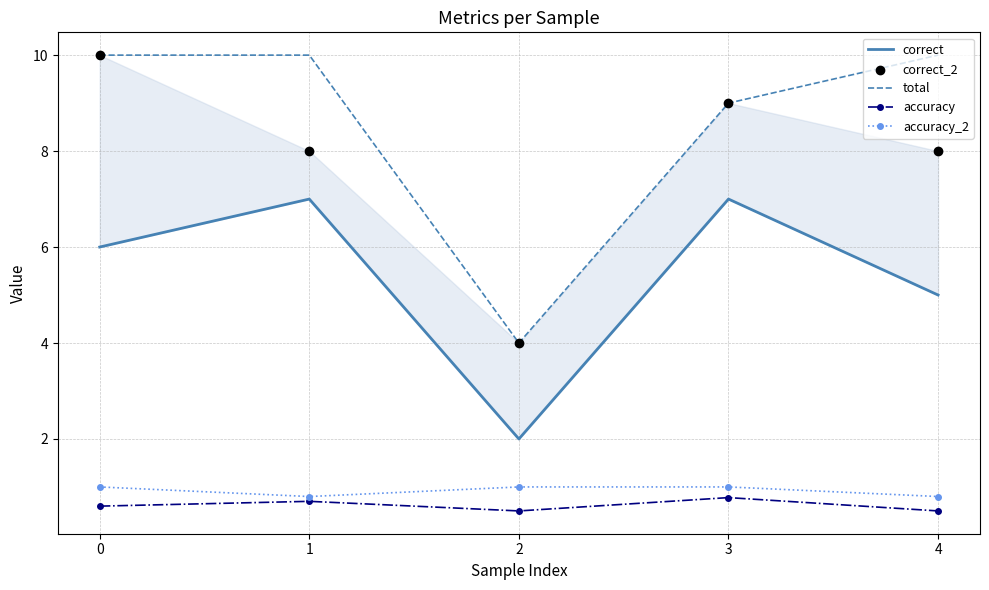

What are all the series names shown in the legend?

correct, total, accuracy, accuracy_2, correct_2